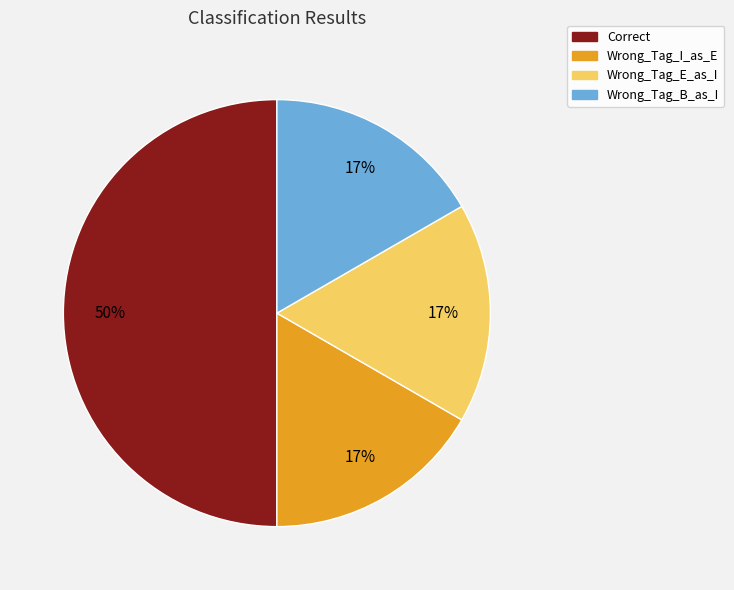

What is the ratio of the value at Wrong_Tag_B_as_I to the value at Correct?

0.3